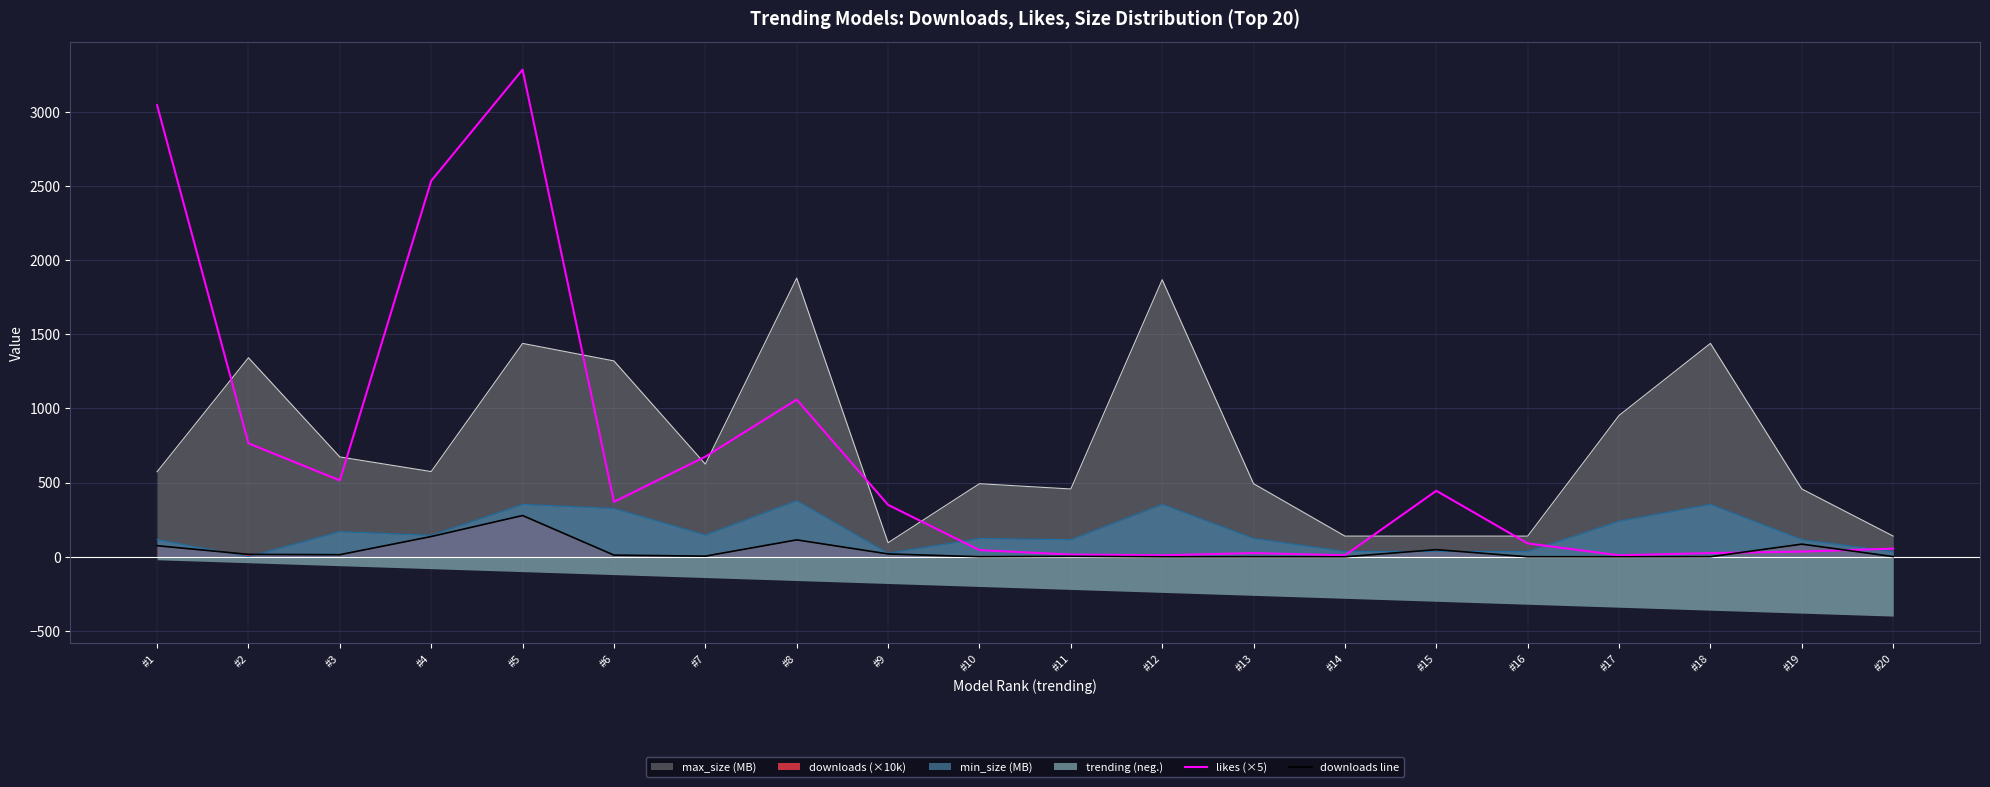

How many interior local valleys does the likes (×5) series have?

5